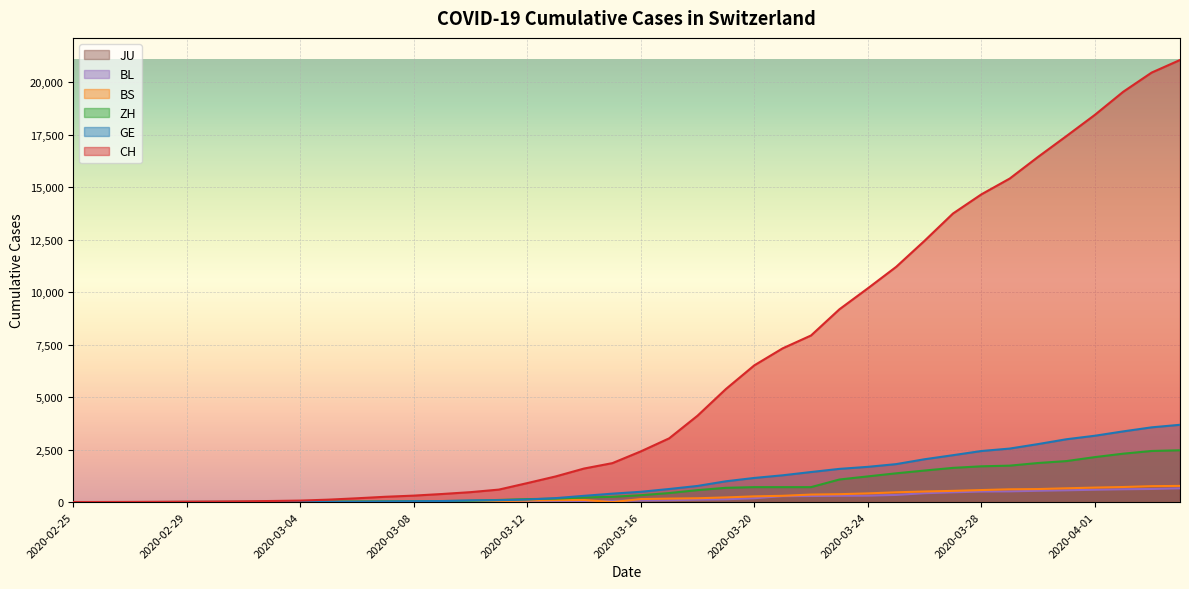

True or false: BS and ZH cross at least once.

False